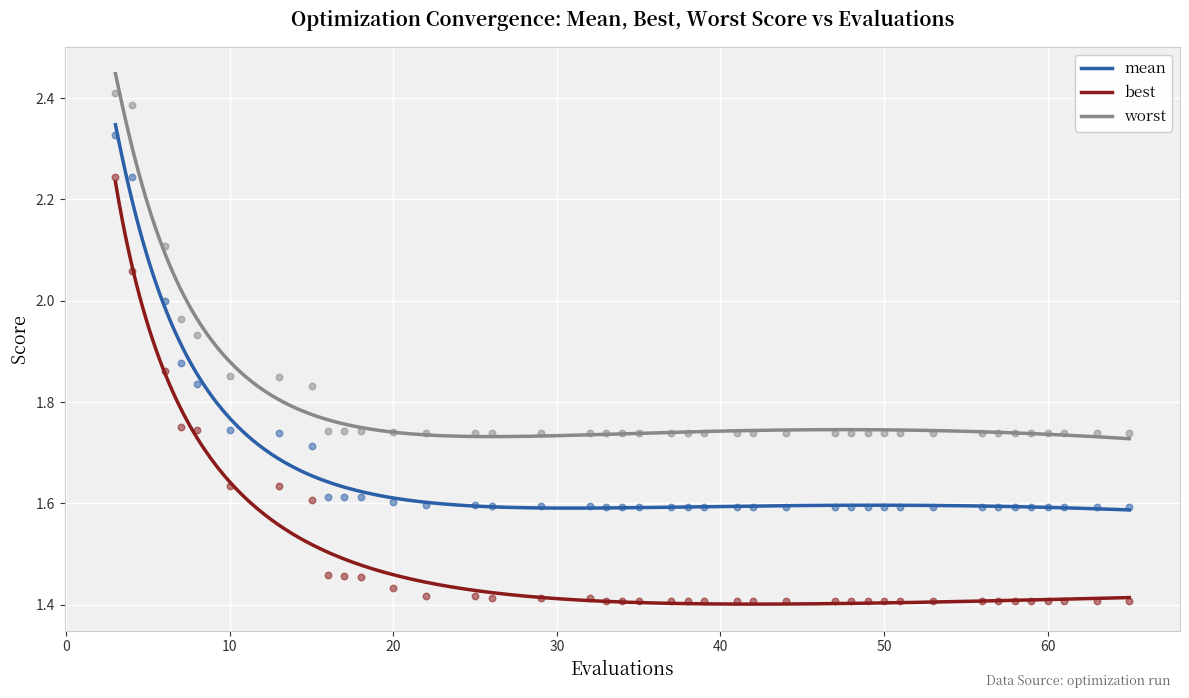

What are all the series names shown in the legend?

mean, best, worst